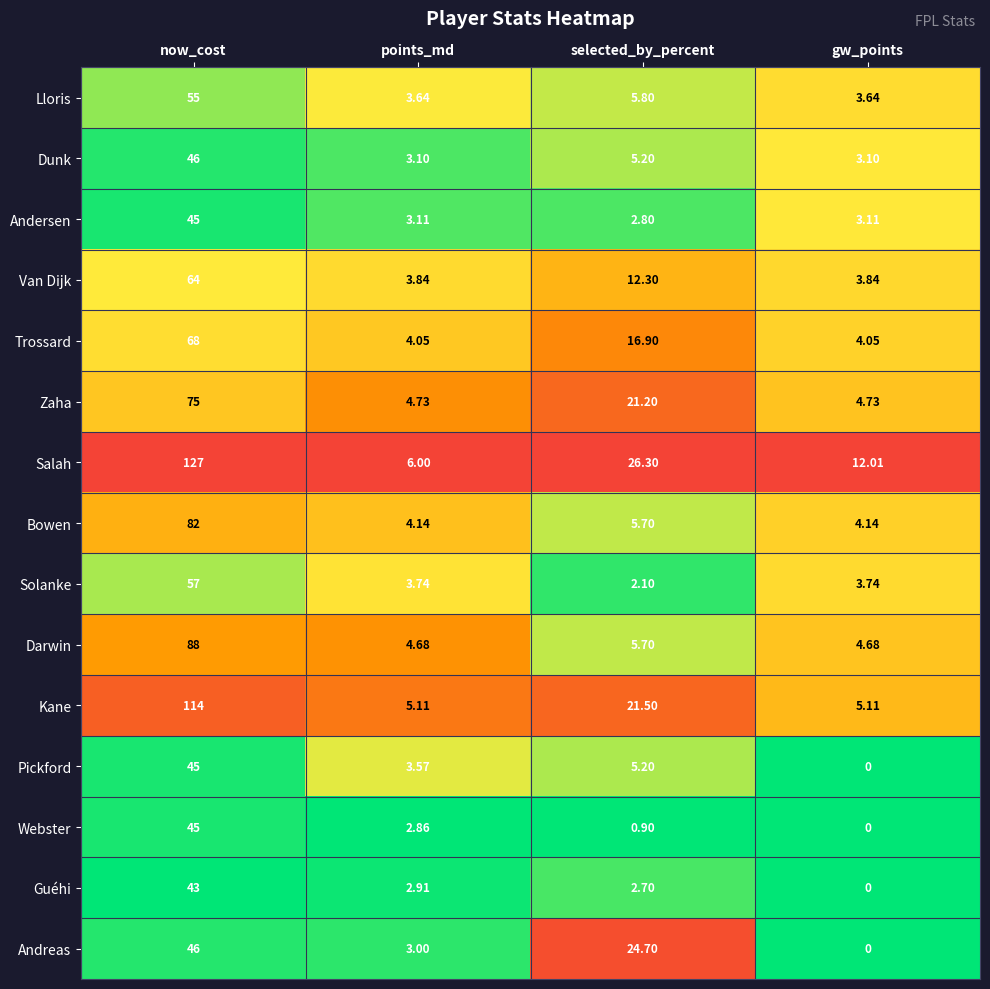

Is the value of Trossard at points_md greater than the value of Andersen at points_md?

Yes